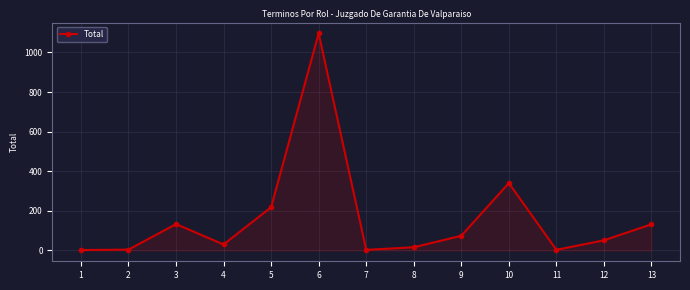

True or false: the data has more than 0 interior local peaks.

True